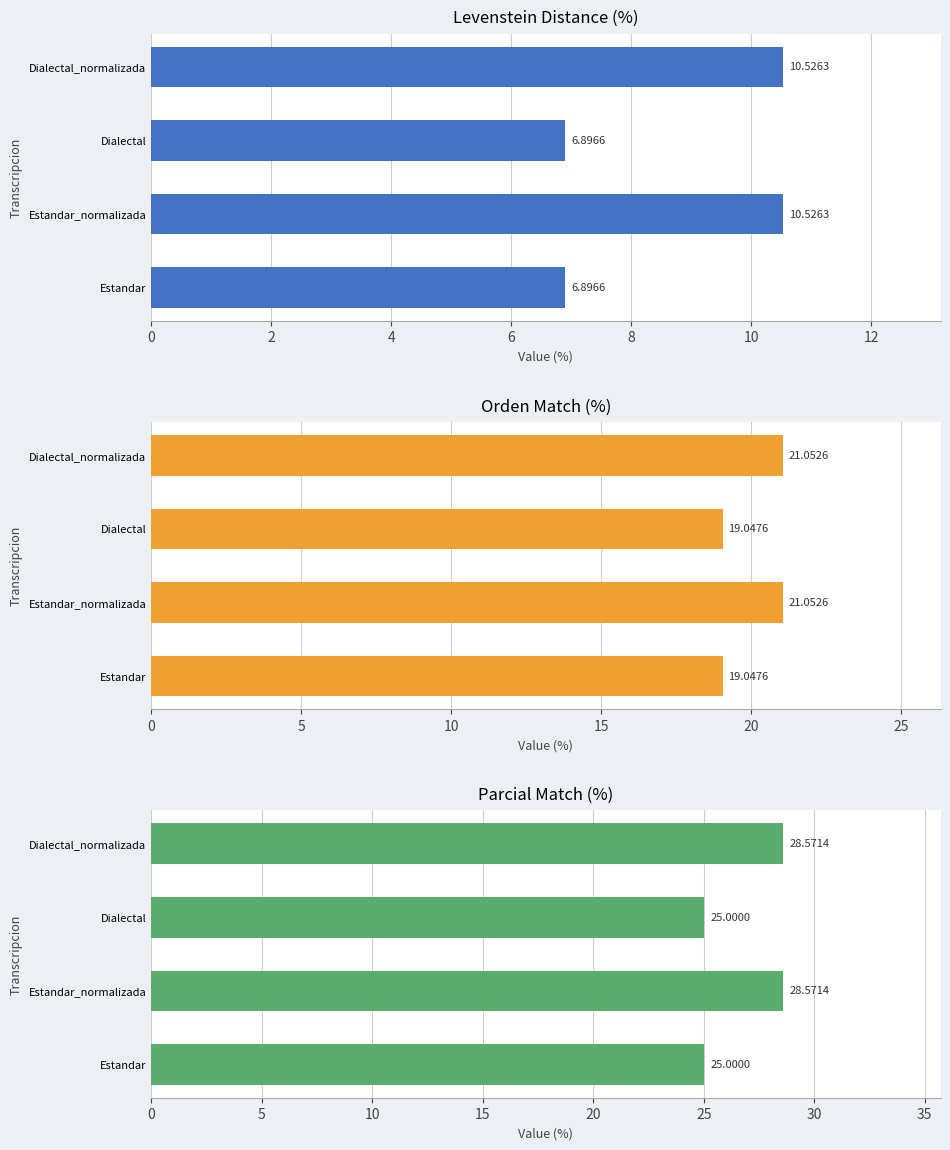

What is the highest value of the Parcial series?

28.6